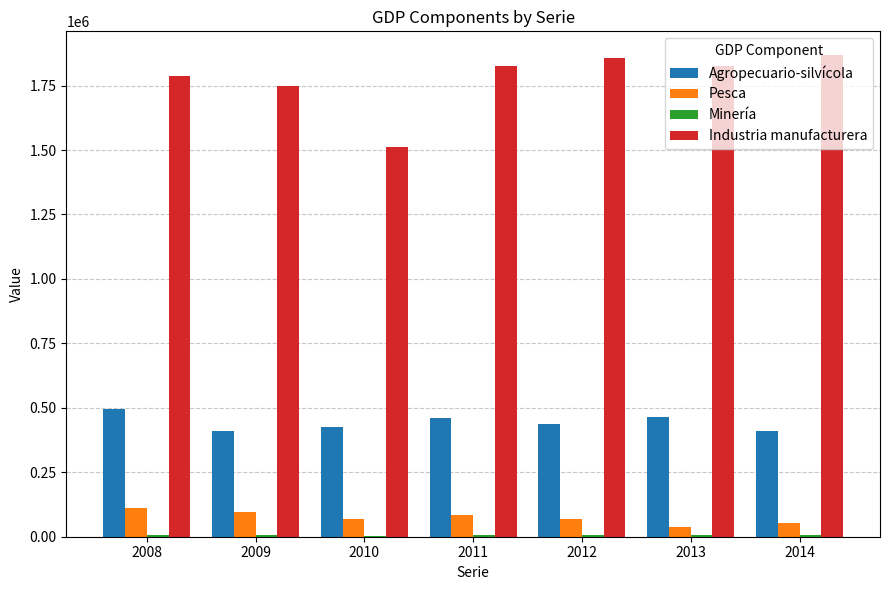

Are the bars grouped side by side (vs. stacked)?

Yes